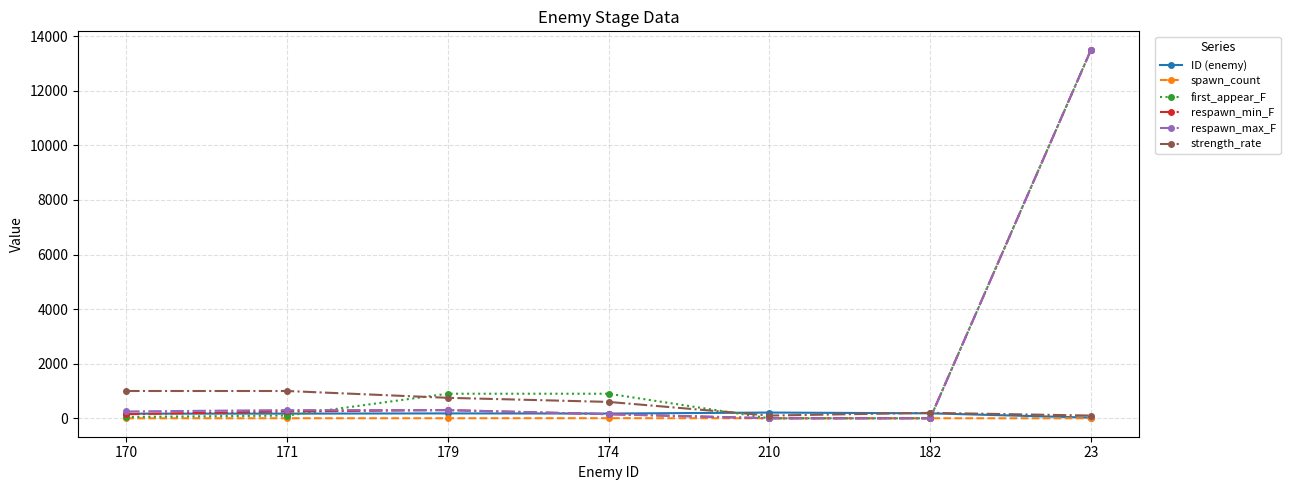

What is the difference between the second highest and second lowest values in the strength_rate series?

900